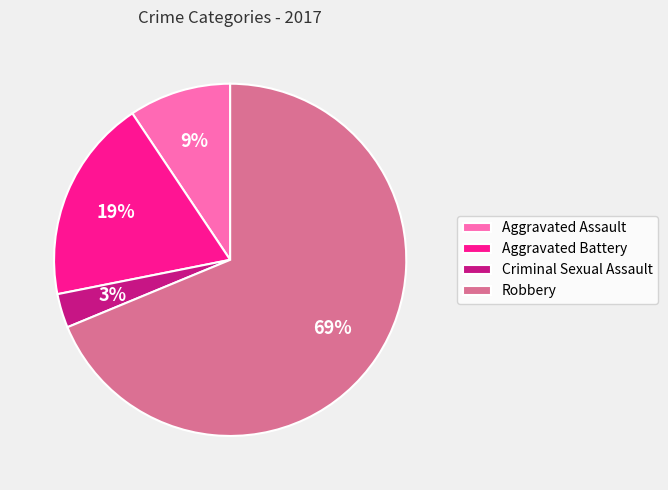

Is the sum of Robbery and Aggravated Assault greater than half?

Yes